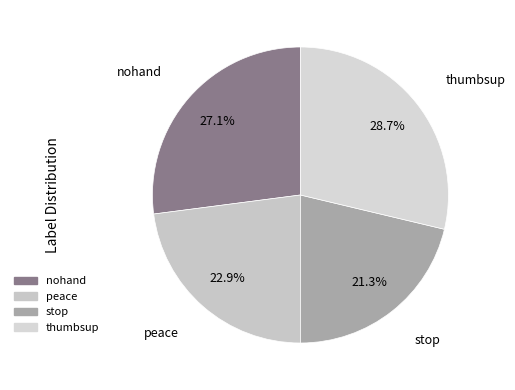

To the nearest percent, what portion does stop represent?

21%